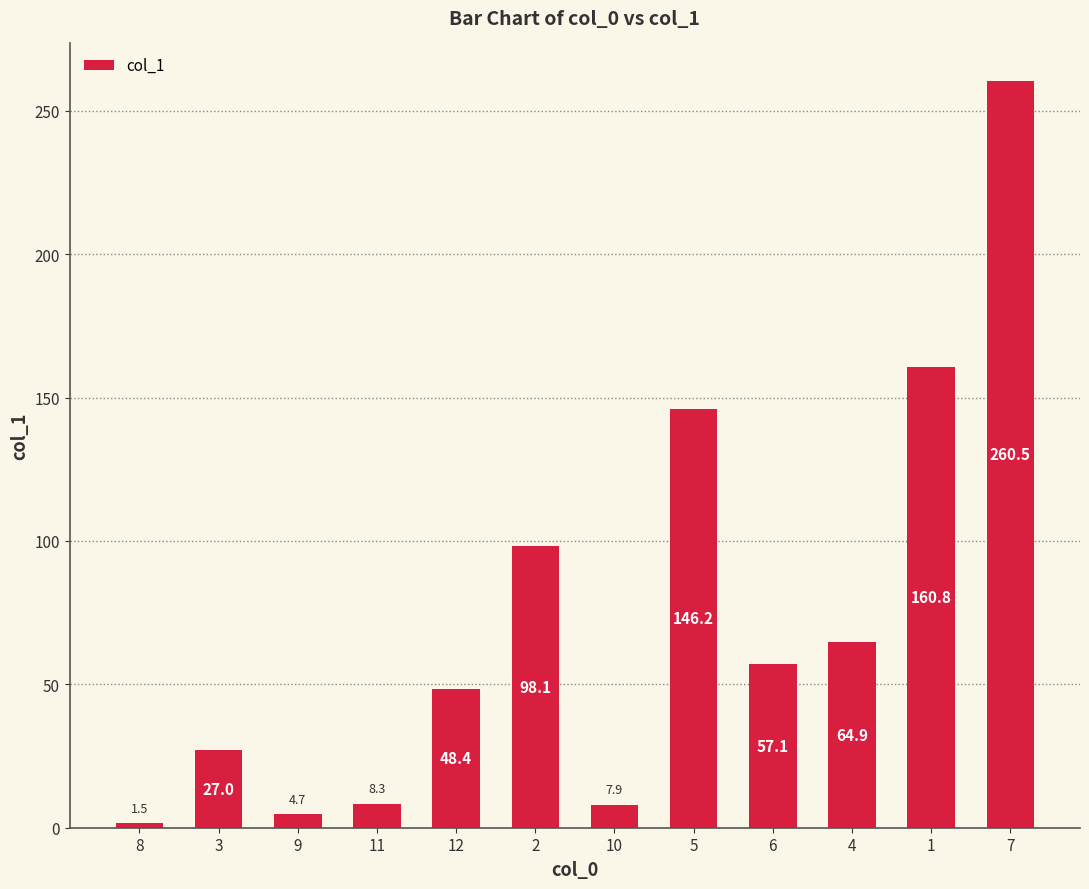

Reading right to left, extract all data points from this chart.

7=260.5	1=160.8	4=64.9	6=57.1	5=146.2	10=7.9	2=98.1	12=48.4	11=8.3	9=4.7	3=27.0	8=1.5